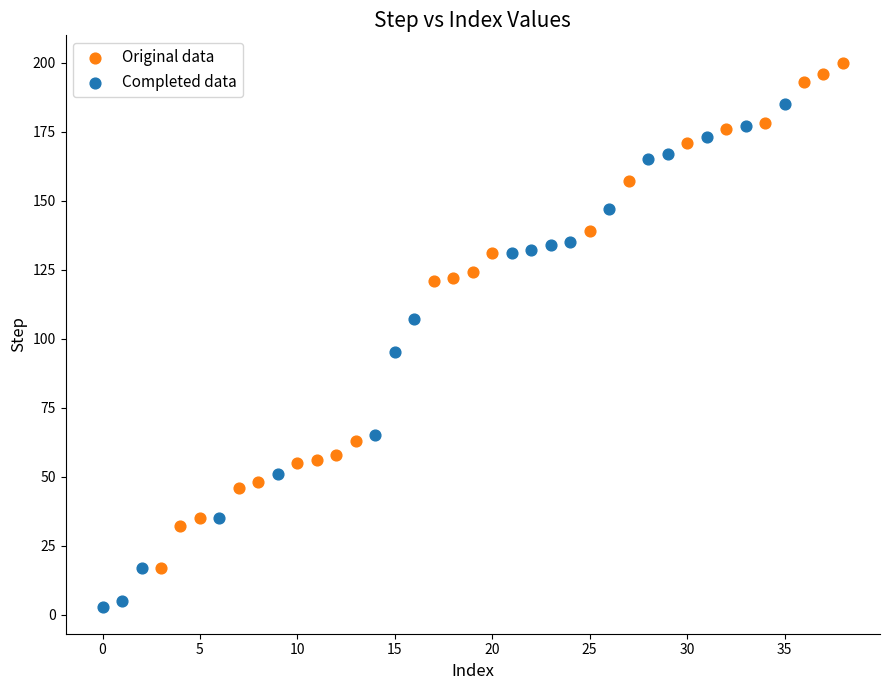

What are all the series names shown in the legend?

Original data, Completed data